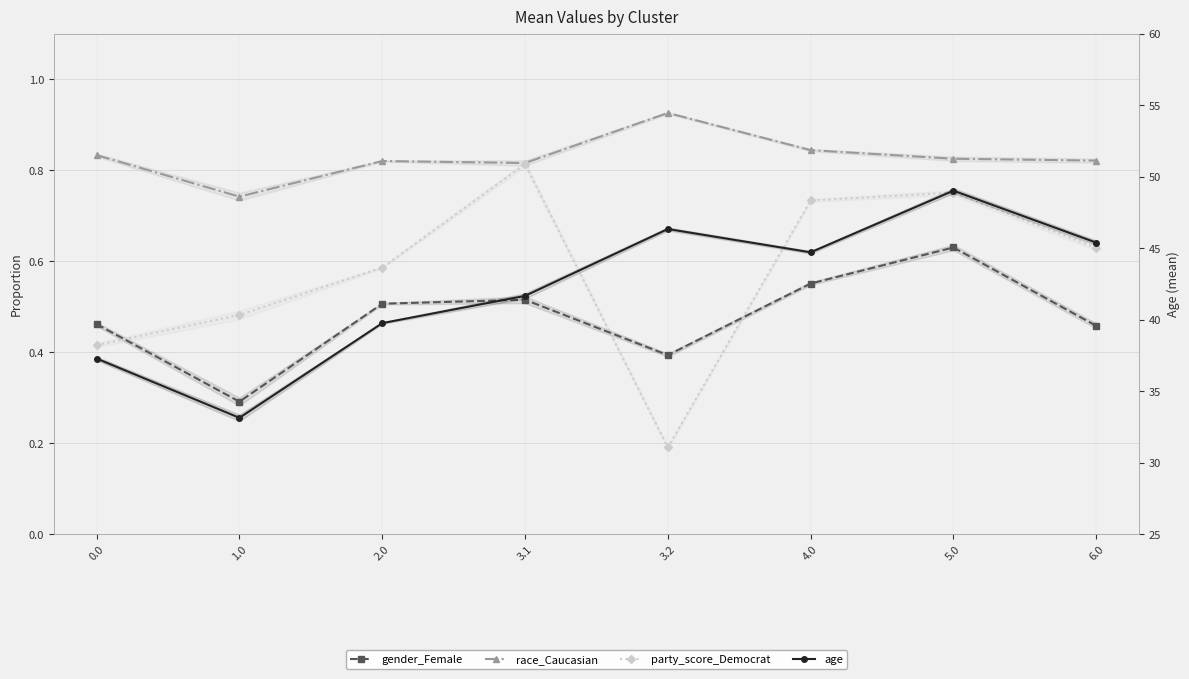

Which series has the widest spread of values?

age